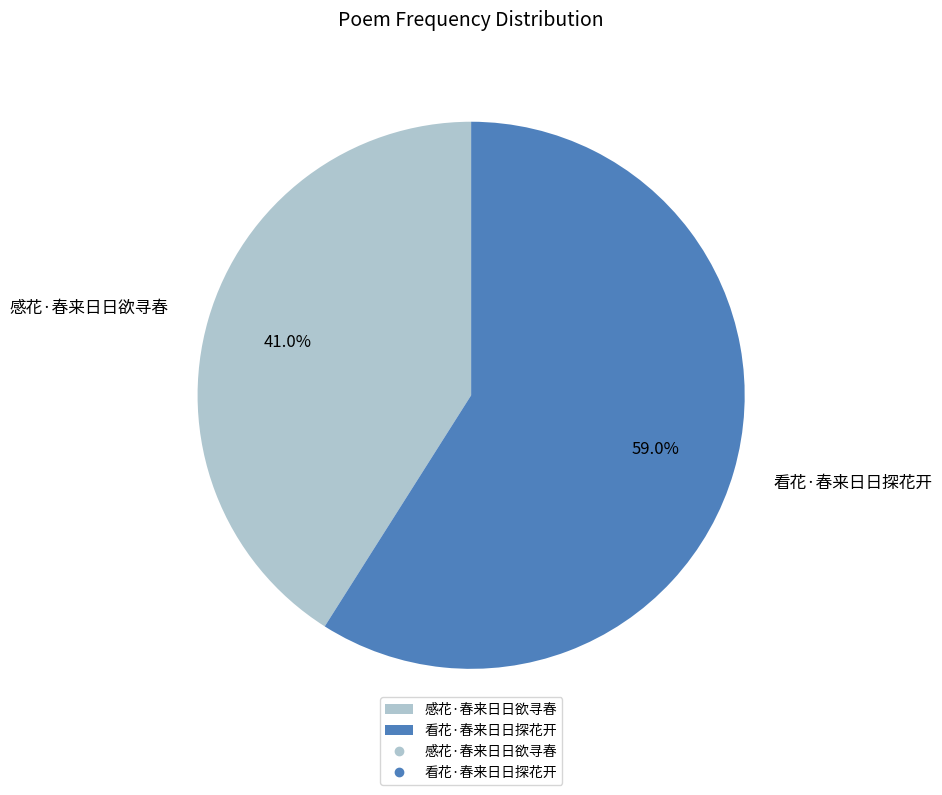

Count the number of slices in the pie.

2